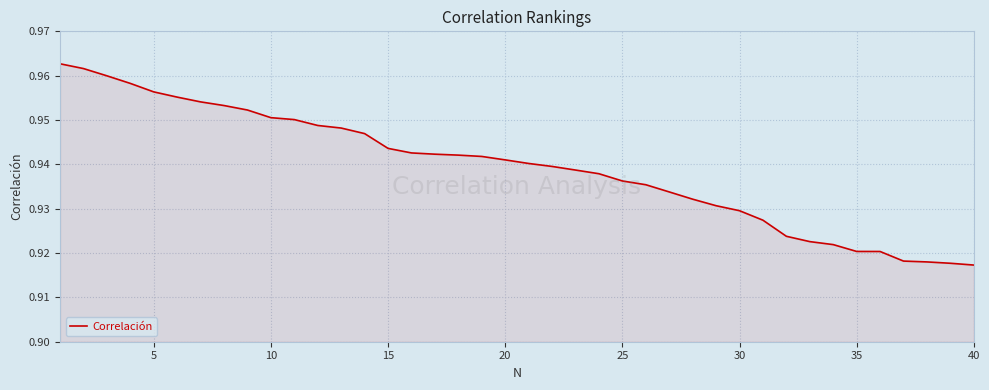

What is the minimum value shown in the chart?

0.9